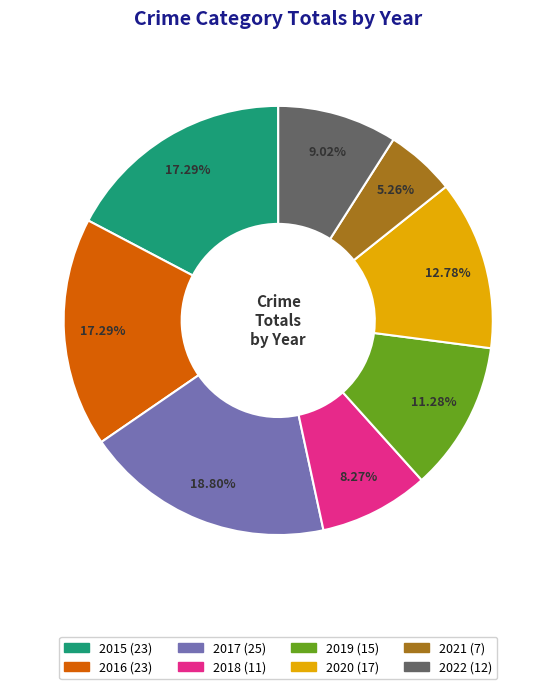

To the nearest percent, what is the difference between the 2015 and 2022 slice percentages?

8%